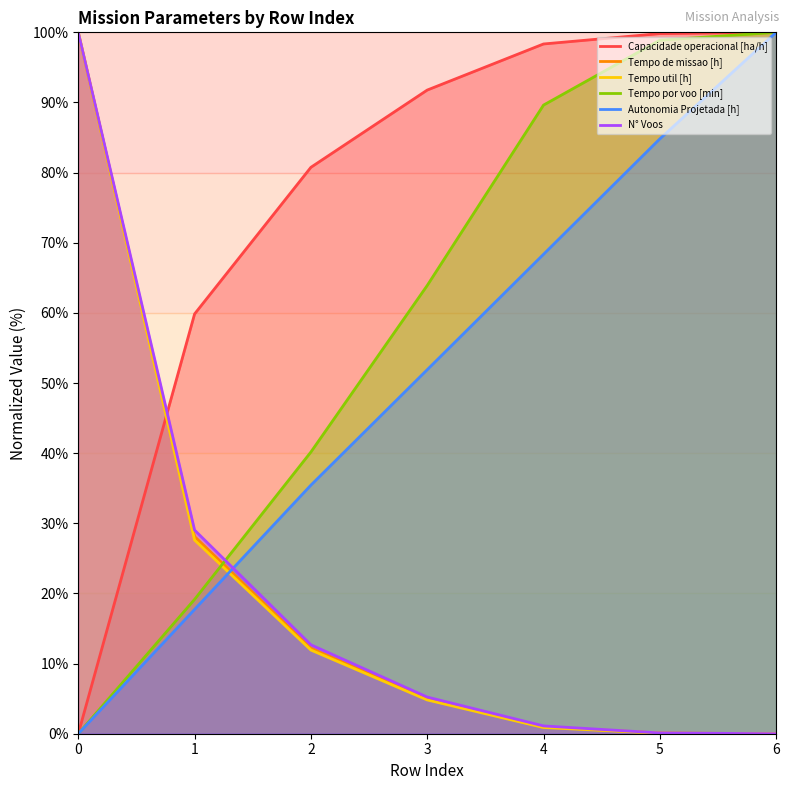

Is it true that Tempo util [h] equals 166.8 at 0?

False